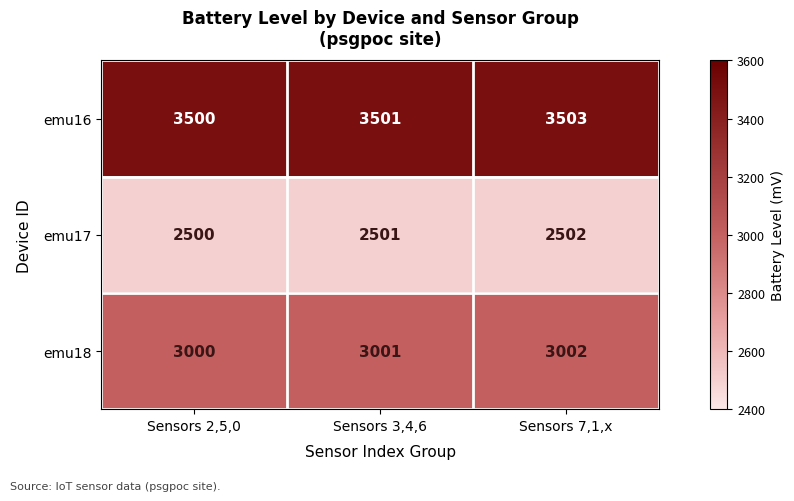

What is the greatest value displayed?

3503